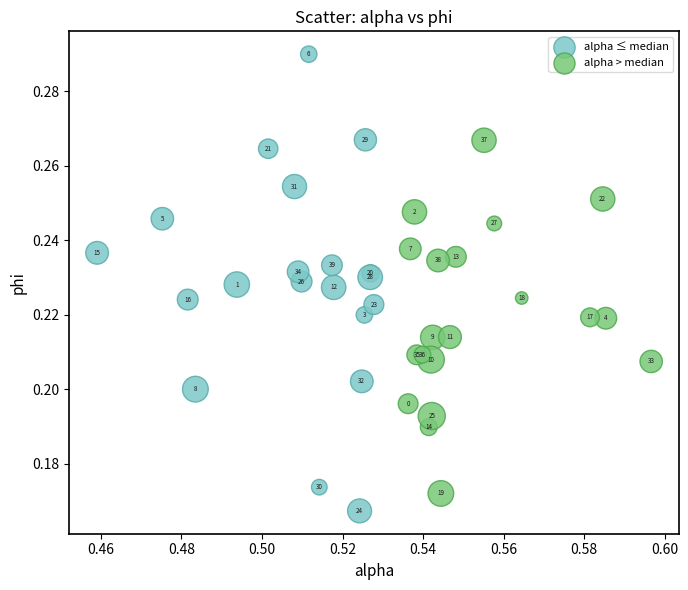

Which series contains the lowest Y value?

alpha ≤ median